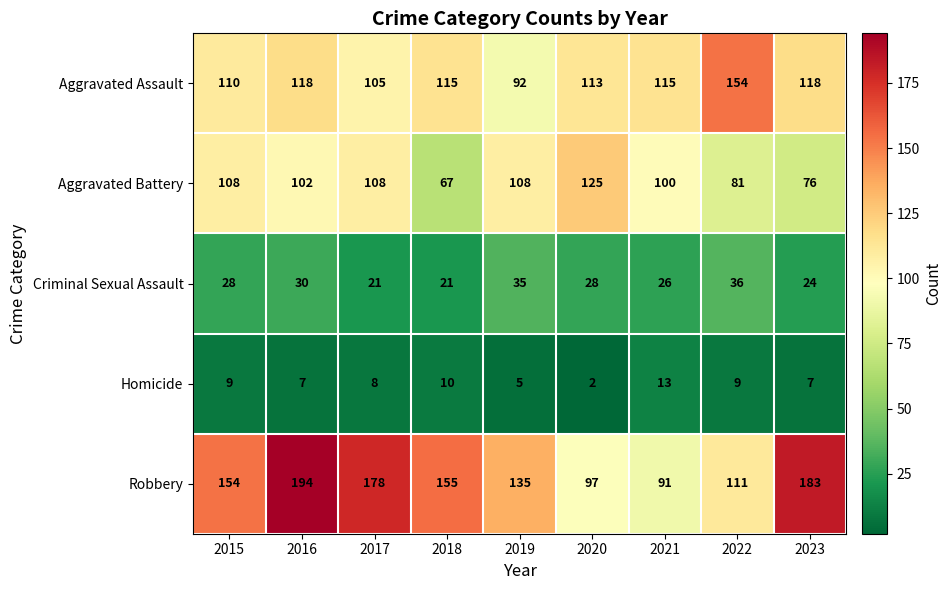

What is the maximum value shown in the chart?

194